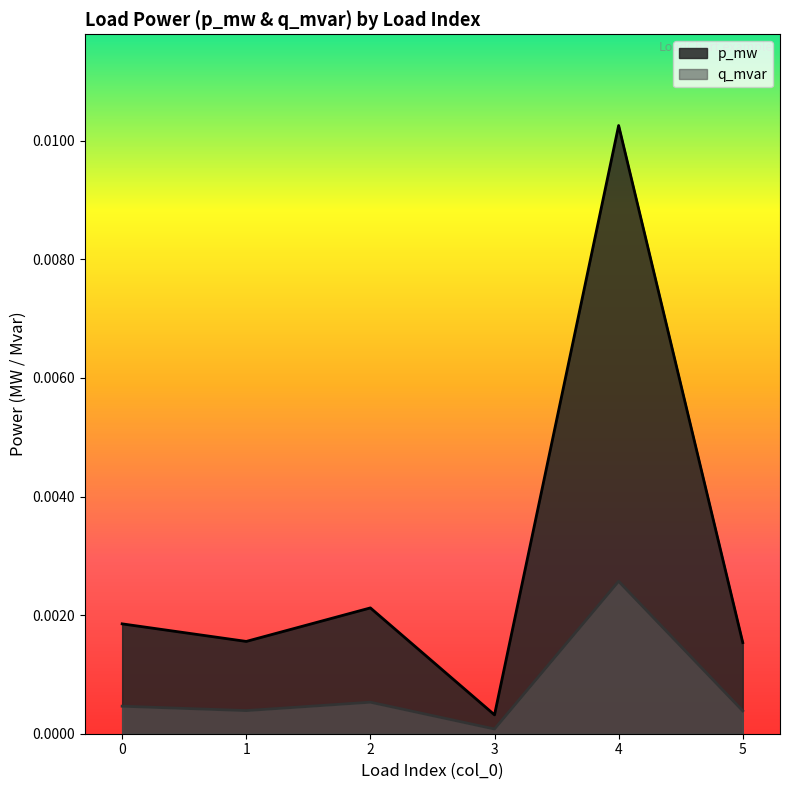

How many interior local valleys does the q_mvar series have?

2